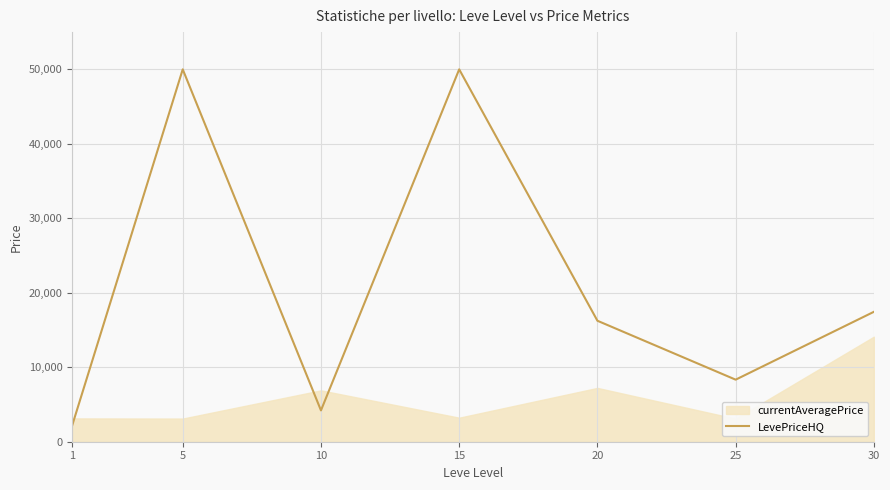

Does the chart have visible grid lines?

Yes